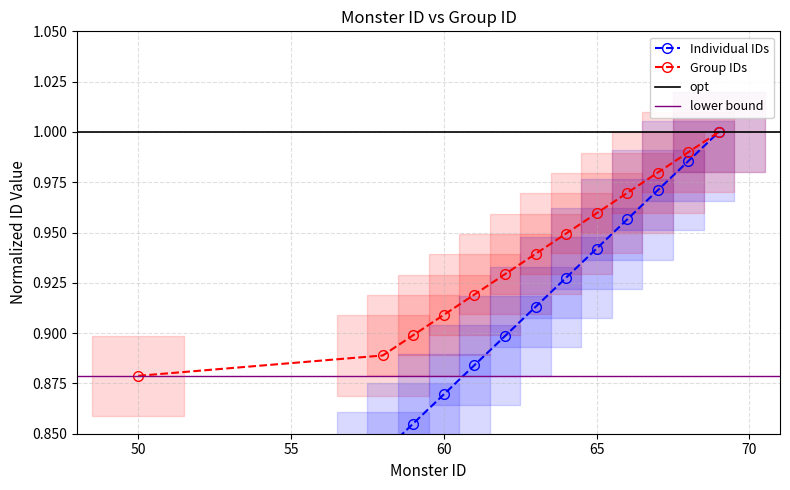

Does the chart display data point markers on the line(s)?

Yes